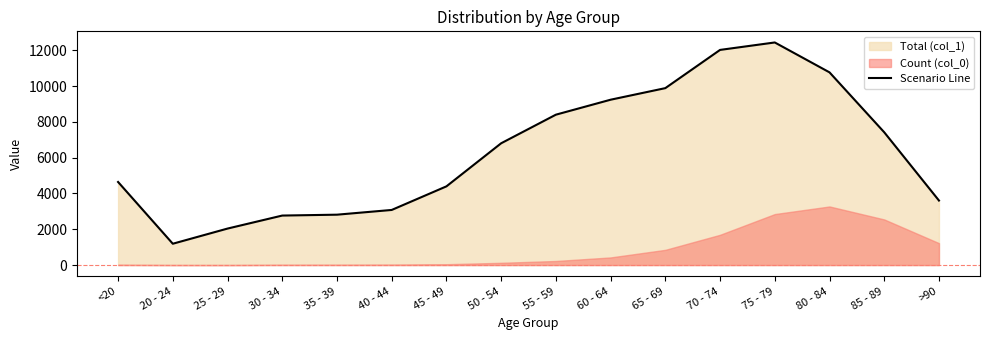

Where is the data nearest to the value 6812?

50 - 54